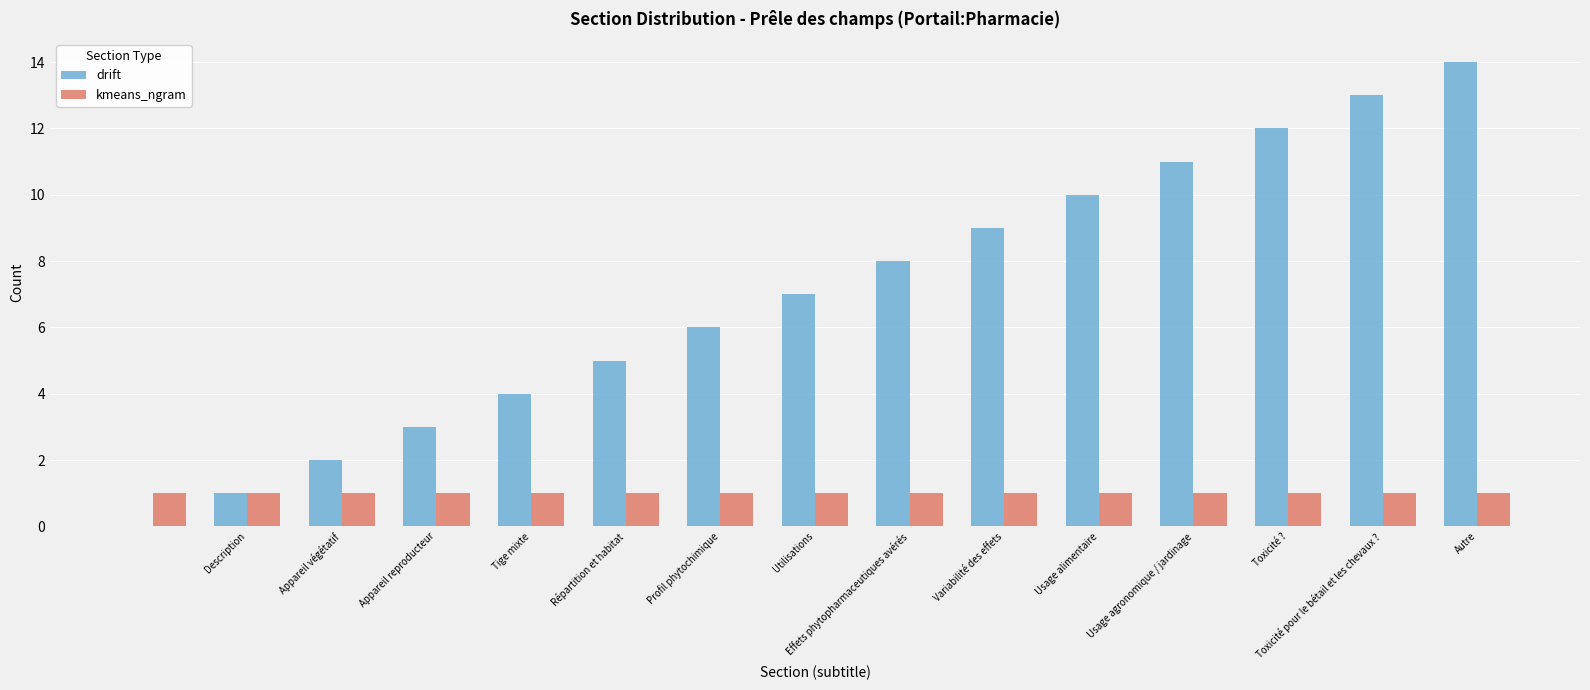

What is the sum of all kmeans_ngram values?

15